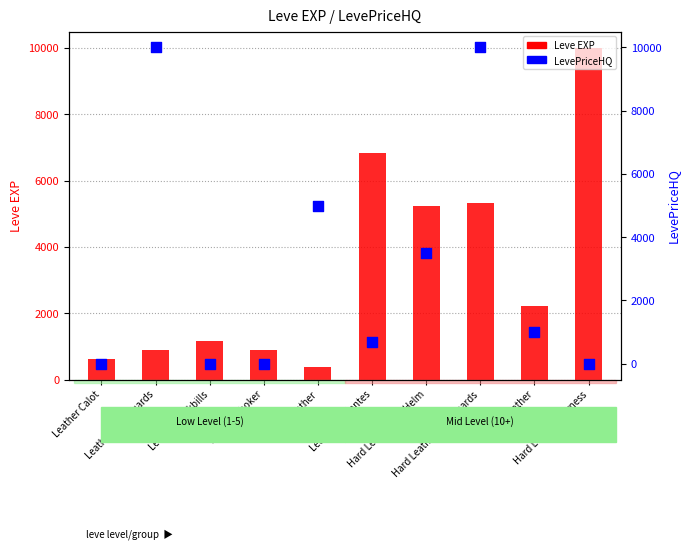

At which category is the sum across all series the highest?

Hard Leather Wristguards